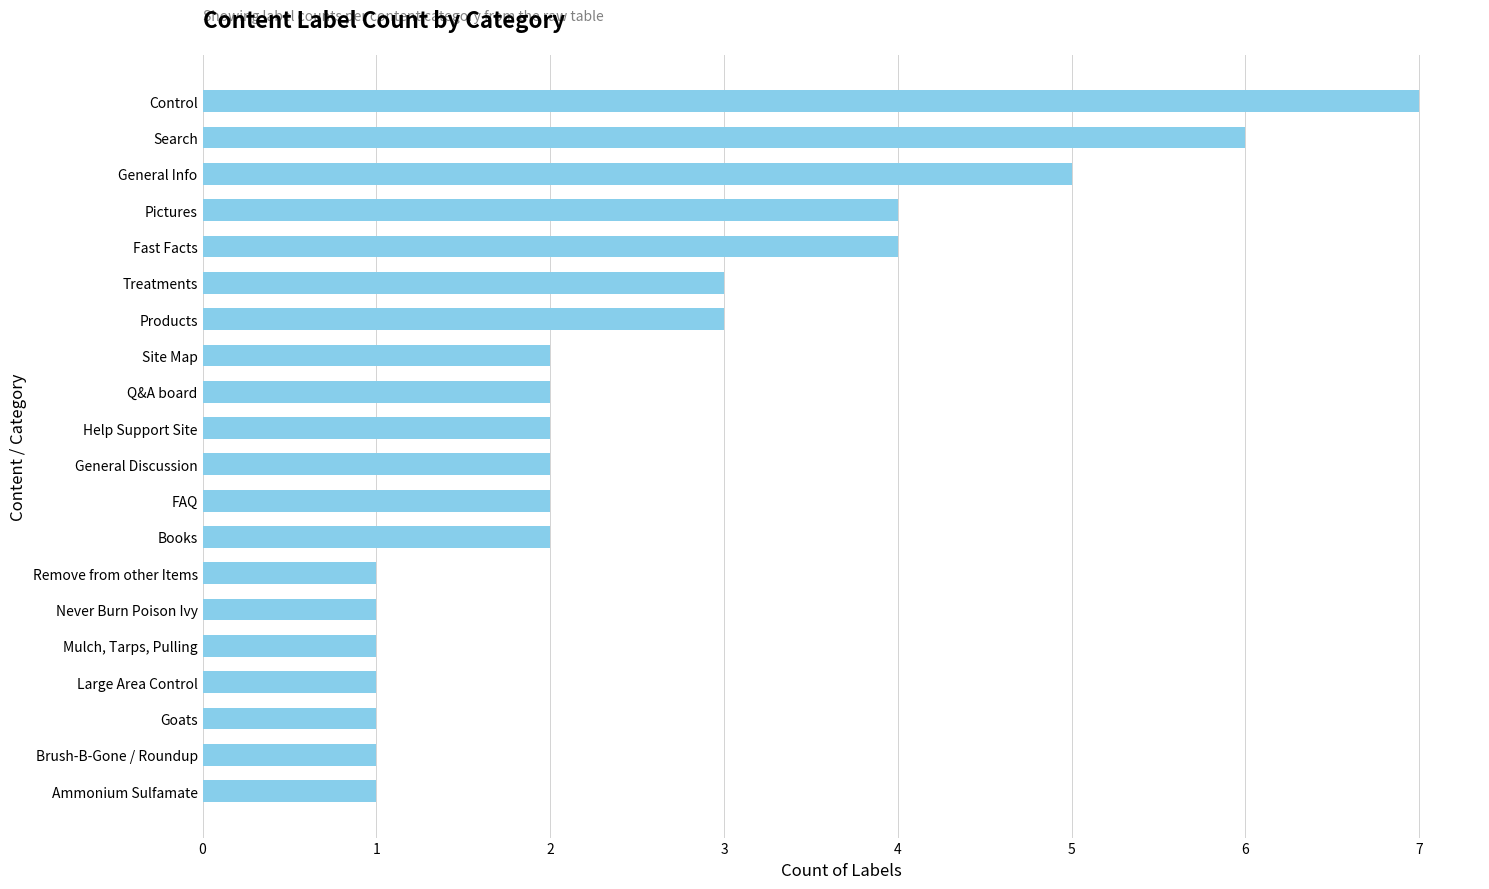

True or false: the data shows 3 at Q&A board.

False